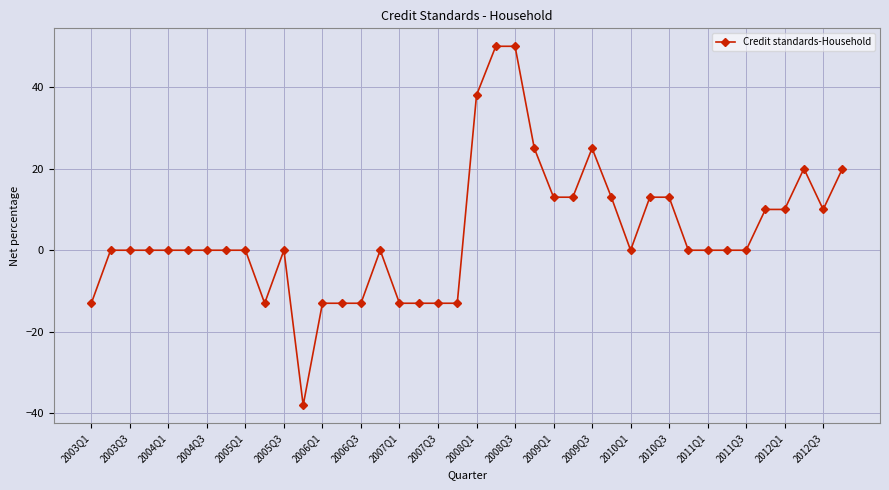

What is the sum of all values?

168